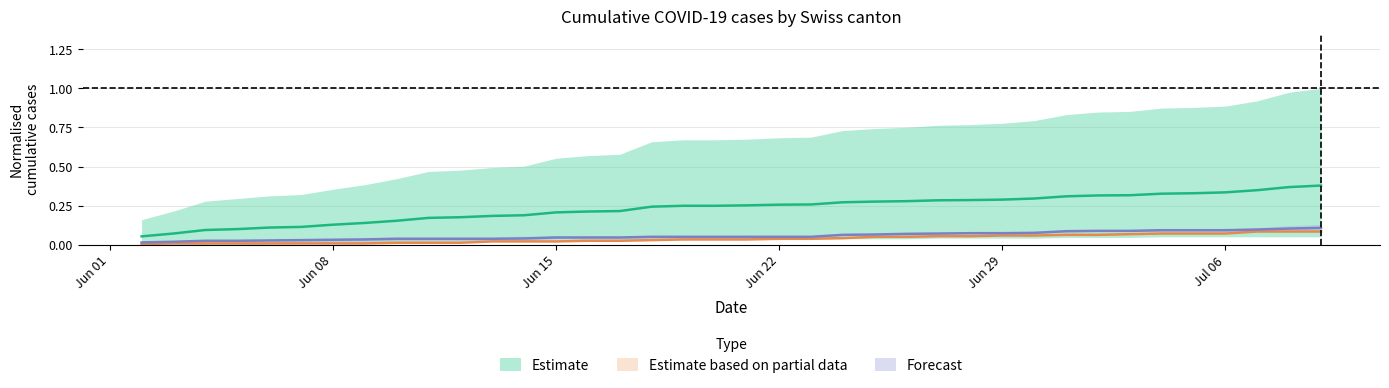

True or false: CH has more than 0 interior local peaks.

False